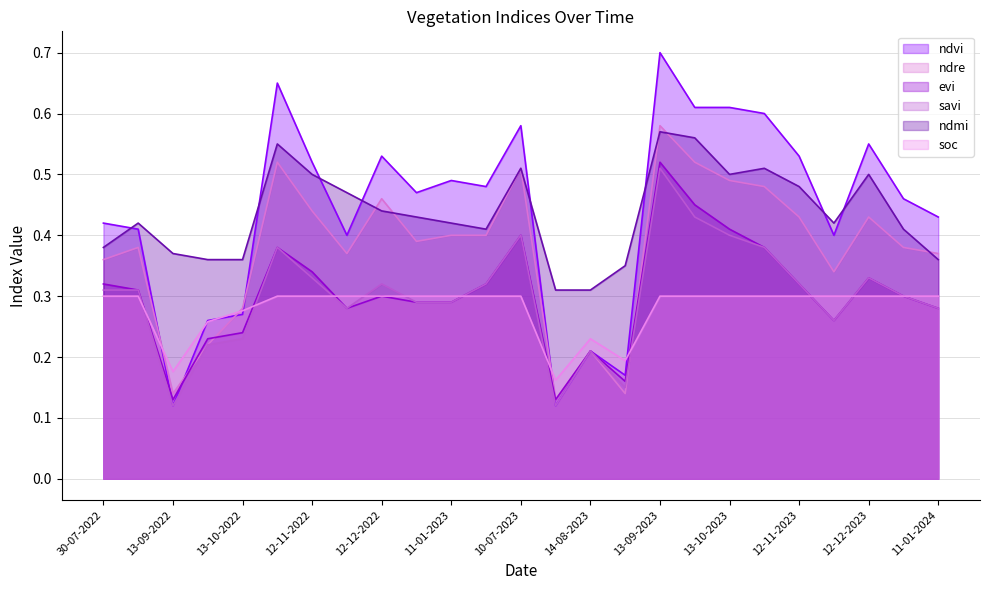

What is the label of the 3rd point from the right?

12-12-2023